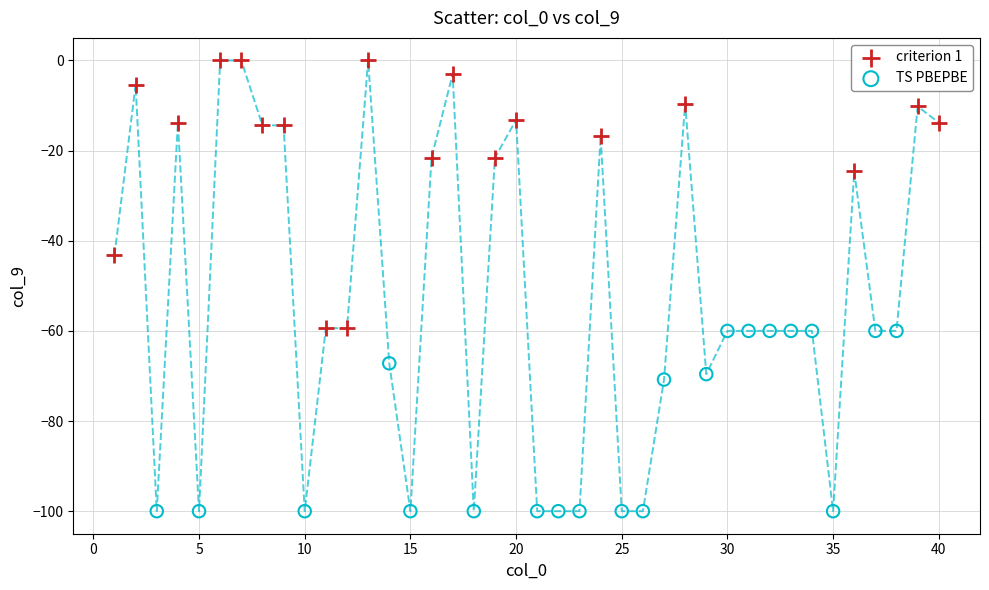

Which series reaches the maximum Y coordinate?

criterion 1